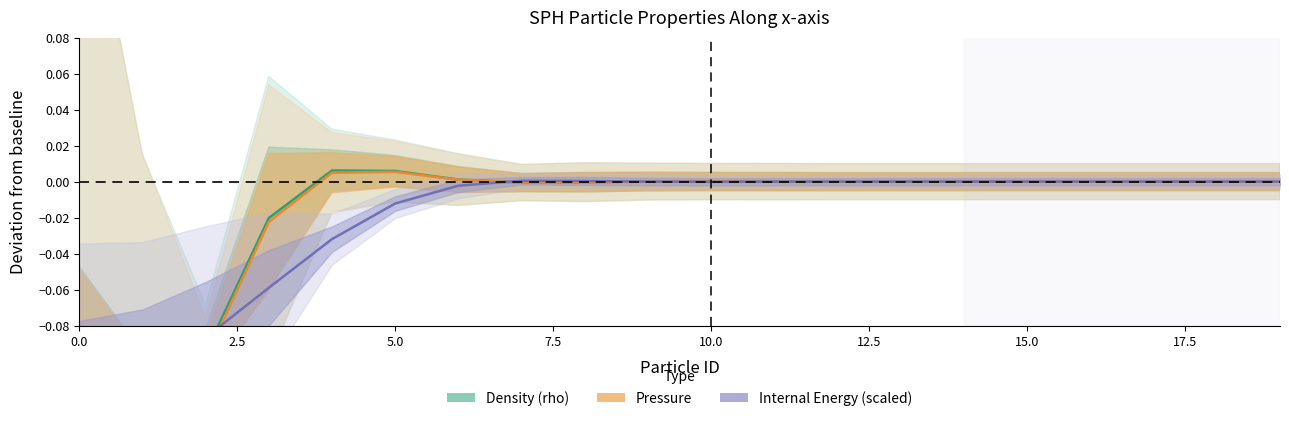

What is the minimum value shown in the chart?

-0.3